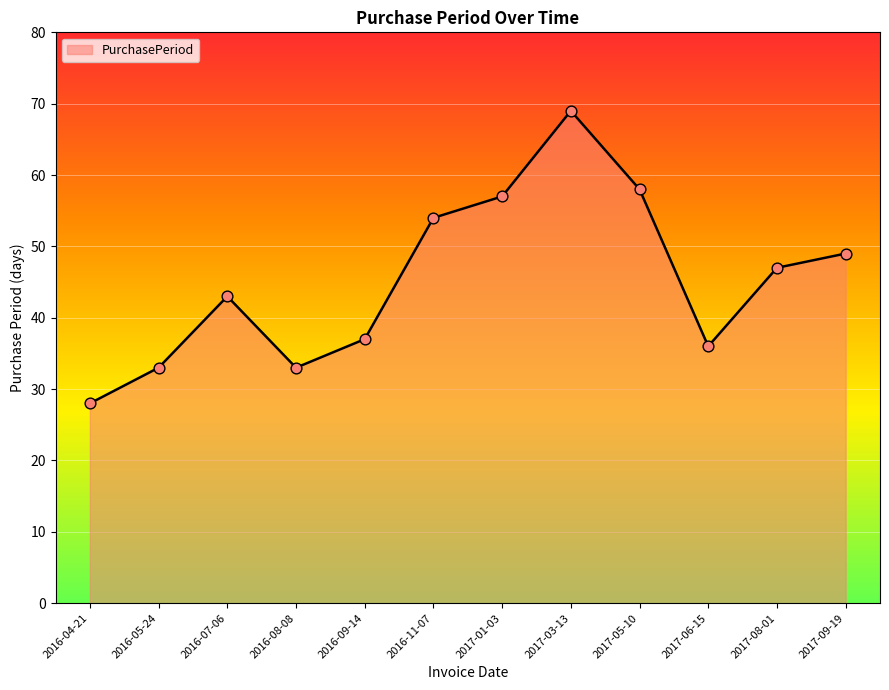

Approximately how many times larger is the value at 2016-08-08 compared to 2017-01-03?

0.6